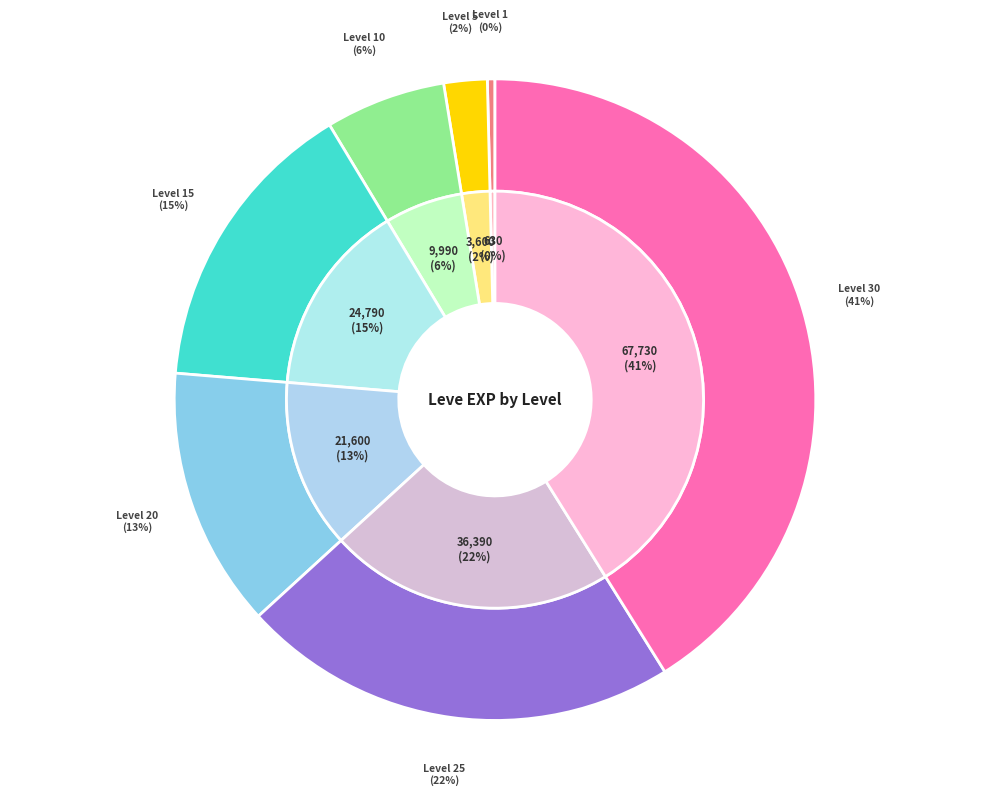

Which category has the smallest portion of the pie?

Level 1